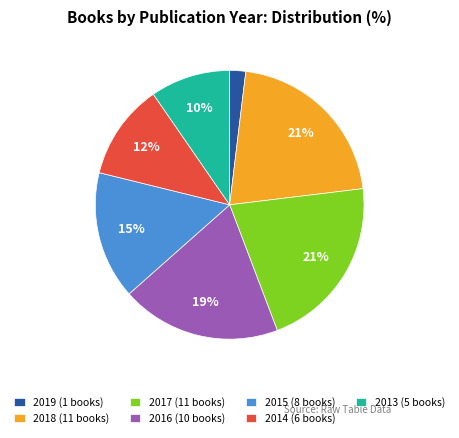

To the nearest percent, what is the average slice percentage?

14%